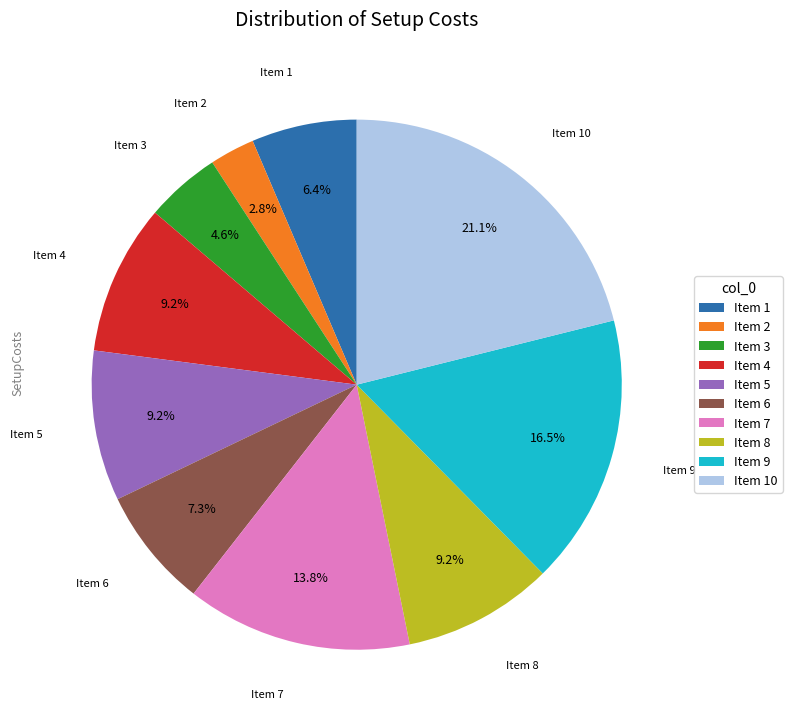

What is the ratio of the value at Item 9 to the value at Item 7?

1.2